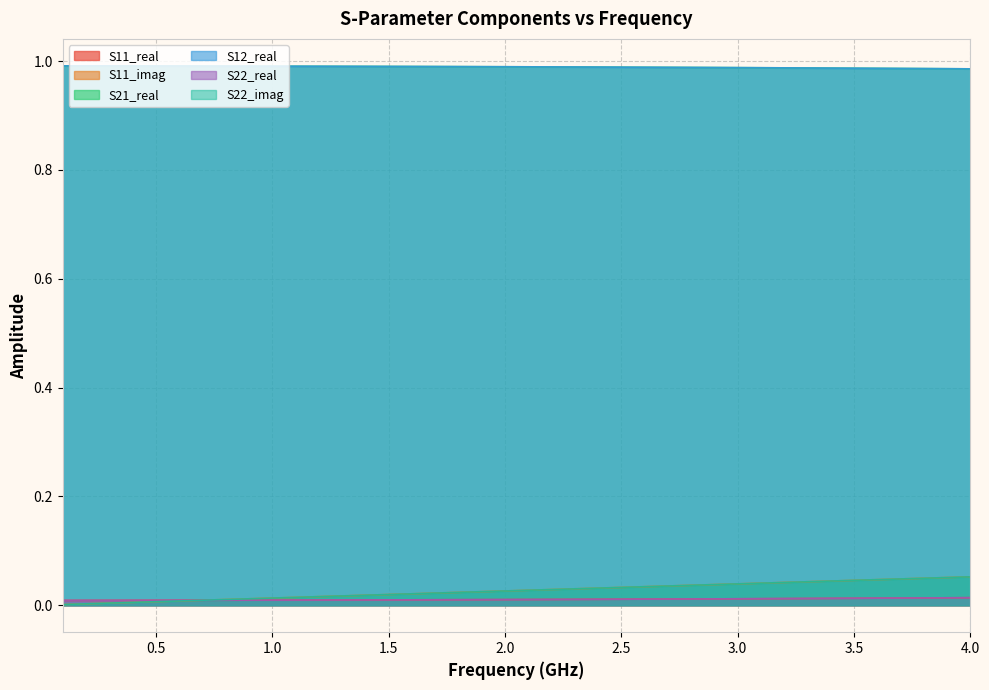

Does the chart display data point markers on the line(s)?

No